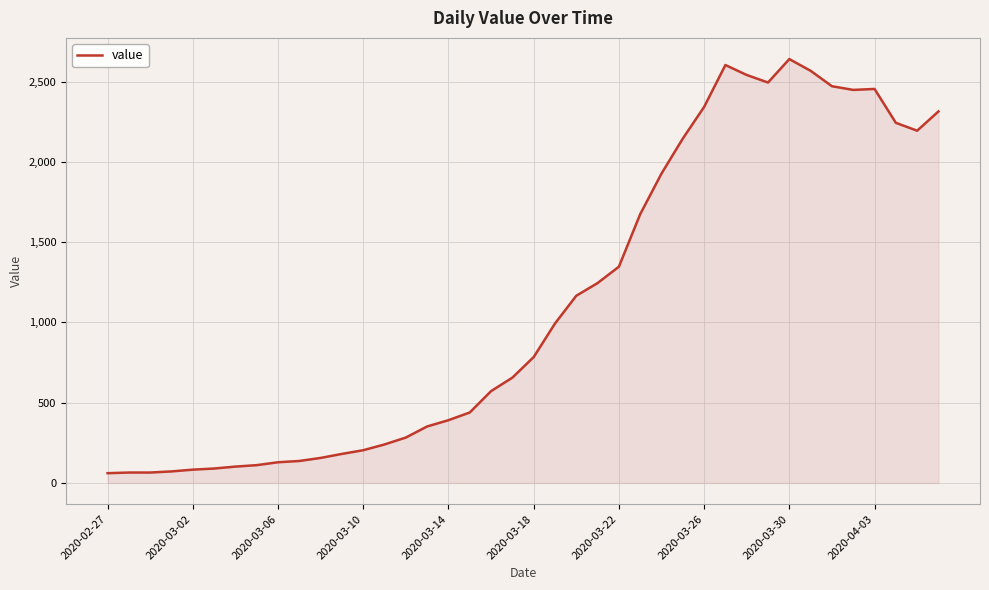

What is the difference between the maximum and minimum values?

2579